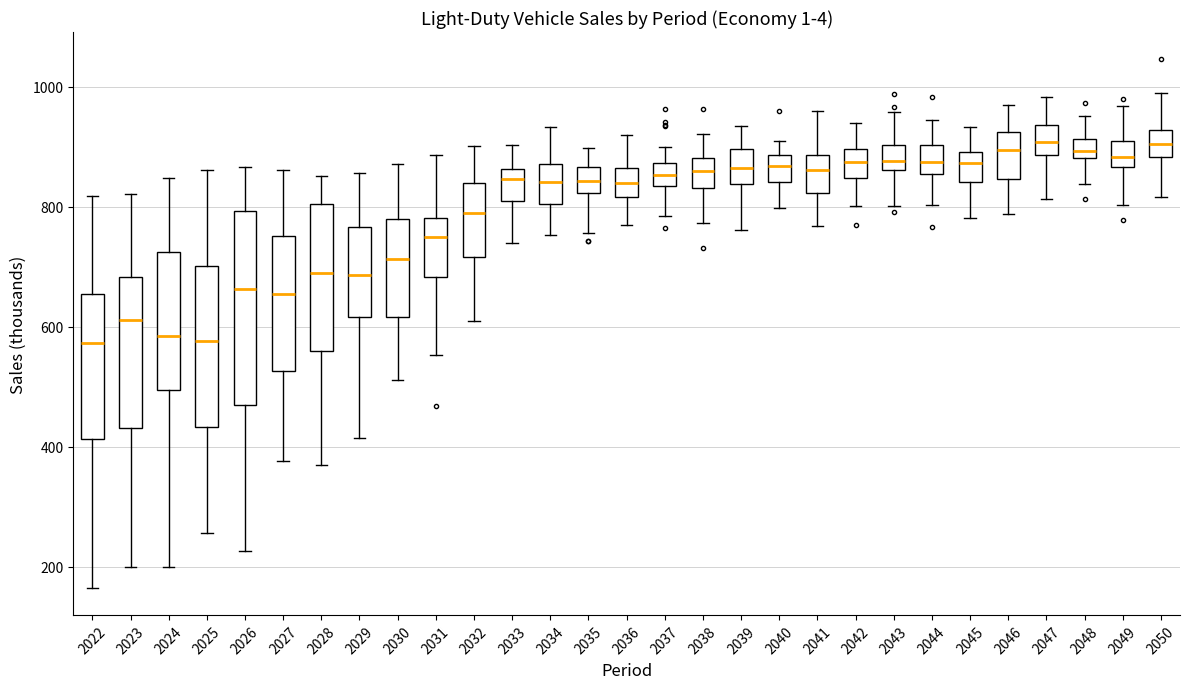

Reading left to right, transcribe this box plot: for each box, give where its median line is, the range the box spans, and where its two whiskers end, as read against the y-axis. The values are not printed on the chart, so give them approximately, as read against the axis.

2022: median 580, box 420 to 660, whiskers 160 to 820
2023: median 620, box 440 to 680, whiskers 200 to 820
2024: median 580, box 500 to 720, whiskers 200 to 840
2025: median 580, box 440 to 700, whiskers 260 to 860
2026: median 660, box 460 to 800, whiskers 220 to 860
2027: median 660, box 520 to 760, whiskers 380 to 860
2028: median 680, box 560 to 800, whiskers 360 to 860
2029: median 680, box 620 to 760, whiskers 420 to 860
2030: median 720, box 620 to 780, whiskers 520 to 880
2031: median 740, box 680 to 780, whiskers 560 to 880
2032: median 800, box 720 to 840, whiskers 600 to 900
2033: median 840, box 800 to 860, whiskers 740 to 900
2034: median 840, box 800 to 880, whiskers 760 to 940
2035: median 840, box 820 to 860, whiskers 760 to 900
2036: median 840, box 820 to 860, whiskers 760 to 920
2037: median 860, box 840 to 880, whiskers 780 to 900
2038: median 860, box 840 to 880, whiskers 780 to 920
2039: median 860, box 840 to 900, whiskers 760 to 940
2040: median 860, box 840 to 880, whiskers 800 to 920
2041: median 860, box 820 to 880, whiskers 760 to 960
2042: median 880, box 840 to 900, whiskers 800 to 940
2043: median 880, box 860 to 900, whiskers 800 to 960
2044: median 880, box 860 to 900, whiskers 800 to 940
2045: median 880, box 840 to 900, whiskers 780 to 940
2046: median 900, box 840 to 920, whiskers 780 to 960
2047: median 900, box 880 to 940, whiskers 820 to 980
2048: median 900, box 880 to 920, whiskers 840 to 960
2049: median 880, box 860 to 900, whiskers 800 to 960
2050: median 900, box 880 to 920, whiskers 820 to 980